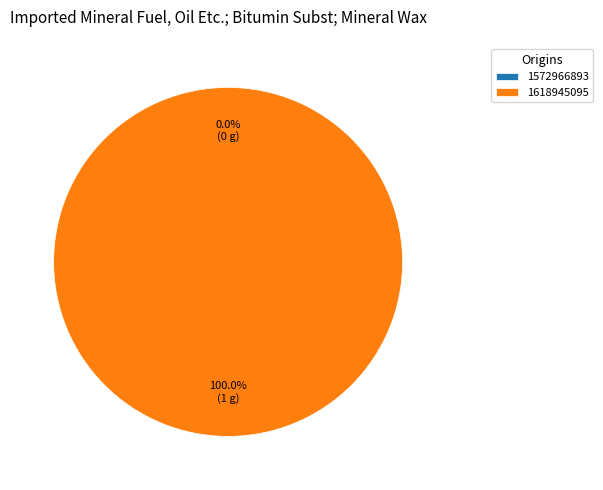

What is the change in value from 1572966893 to 1618945095?

+1